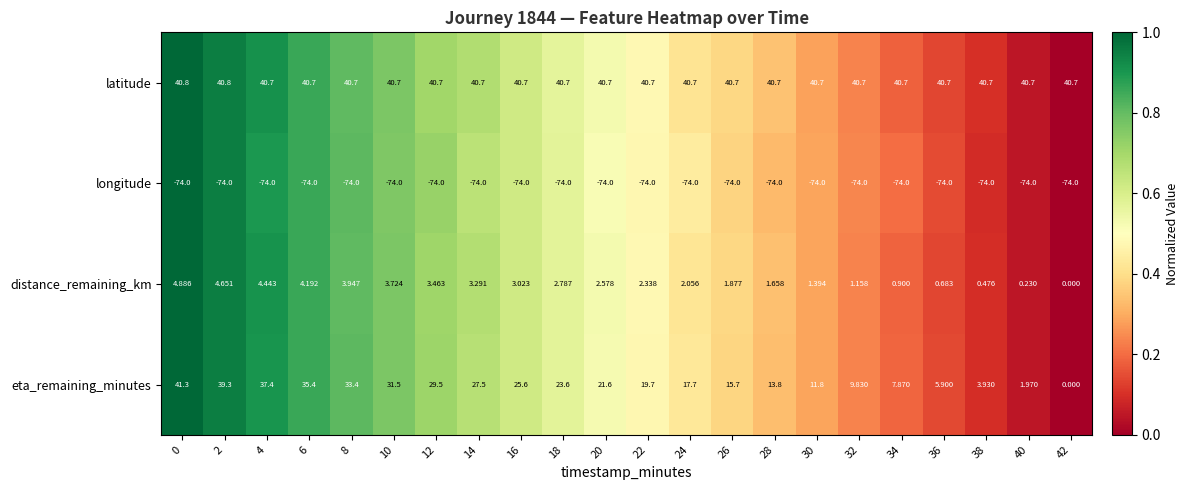

At 38, list the series in order from smallest to largest.

longitude, distance_remaining_km, eta_remaining_minutes, latitude